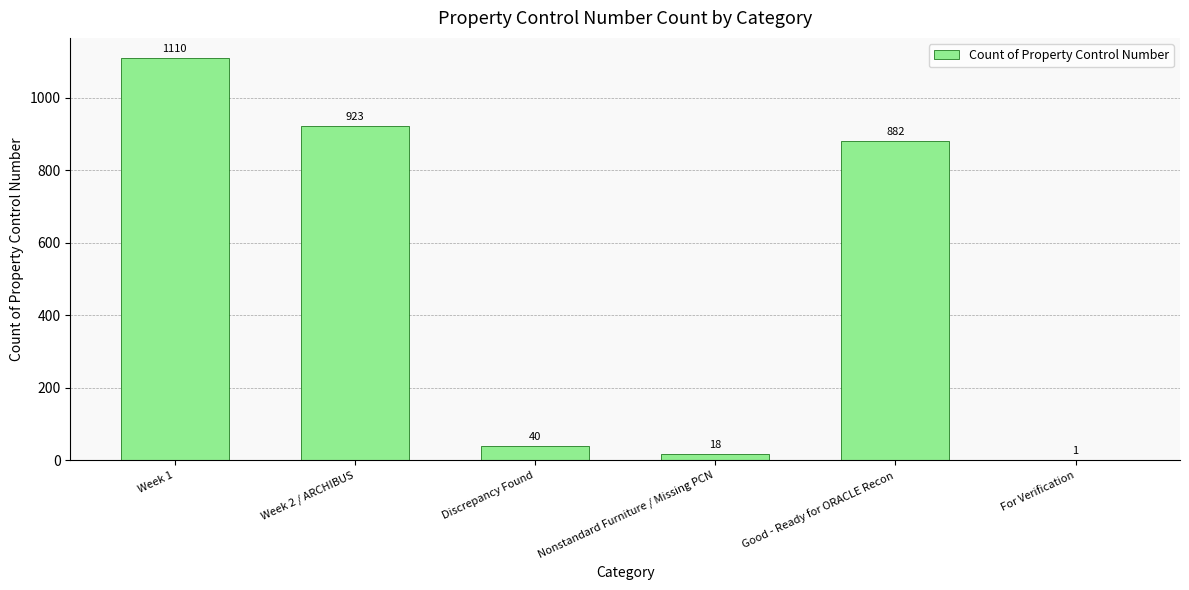

What is the maximum value shown in the chart?

1110